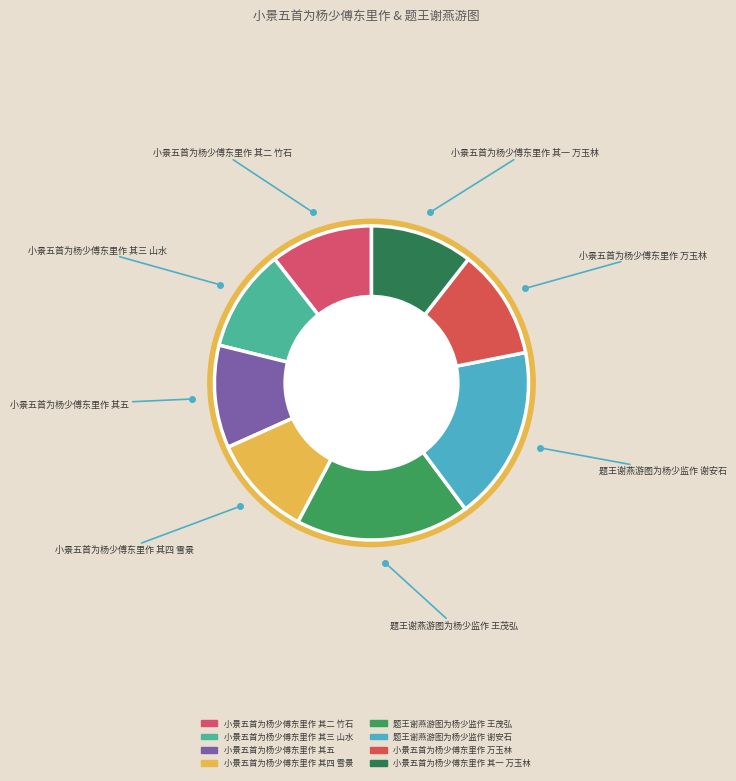

Do 题王谢燕游图为杨少监作 王茂弘 and 小景五首为杨少傅东里作 其二 竹石 together represent more than half of the pie?

No